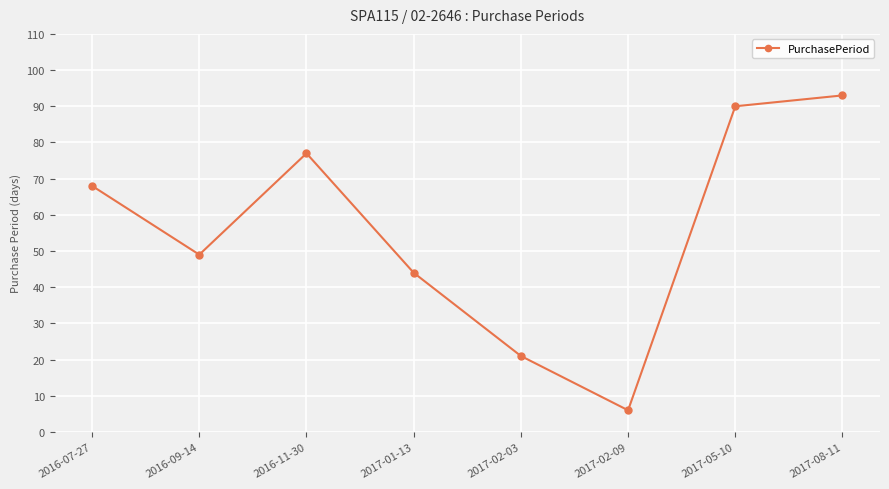

How many lines are shown in the chart?

1